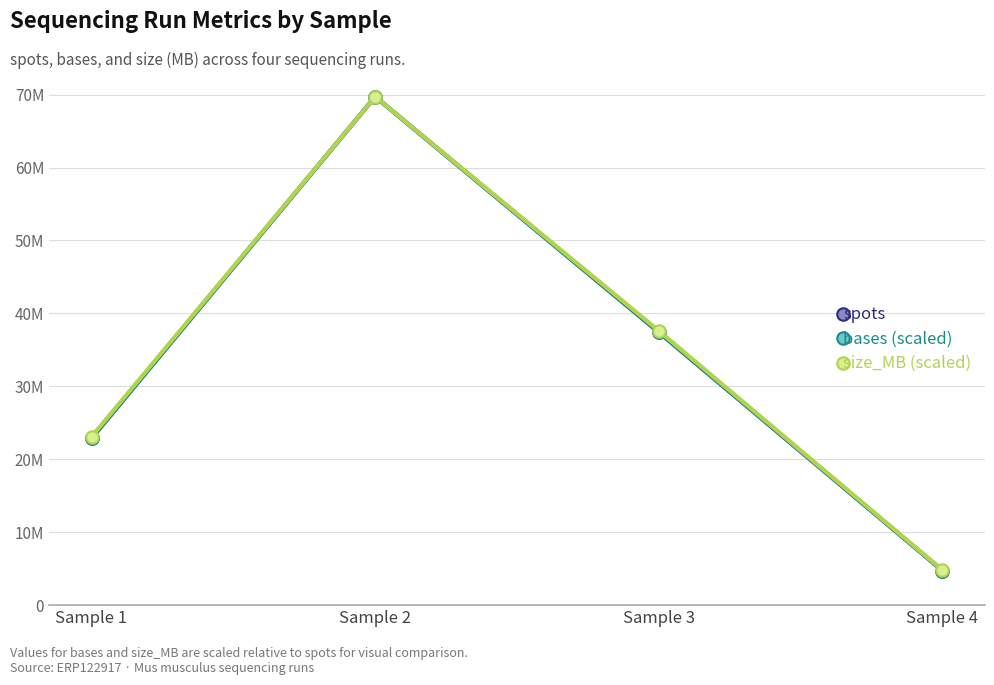

True or false: bases (scaled) and spots cross at least once.

False